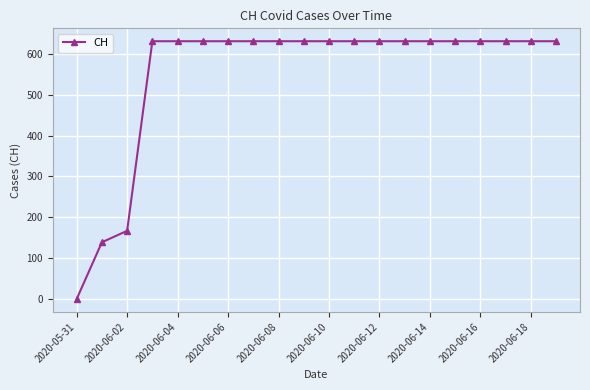

What is the difference between the maximum and minimum values?

631